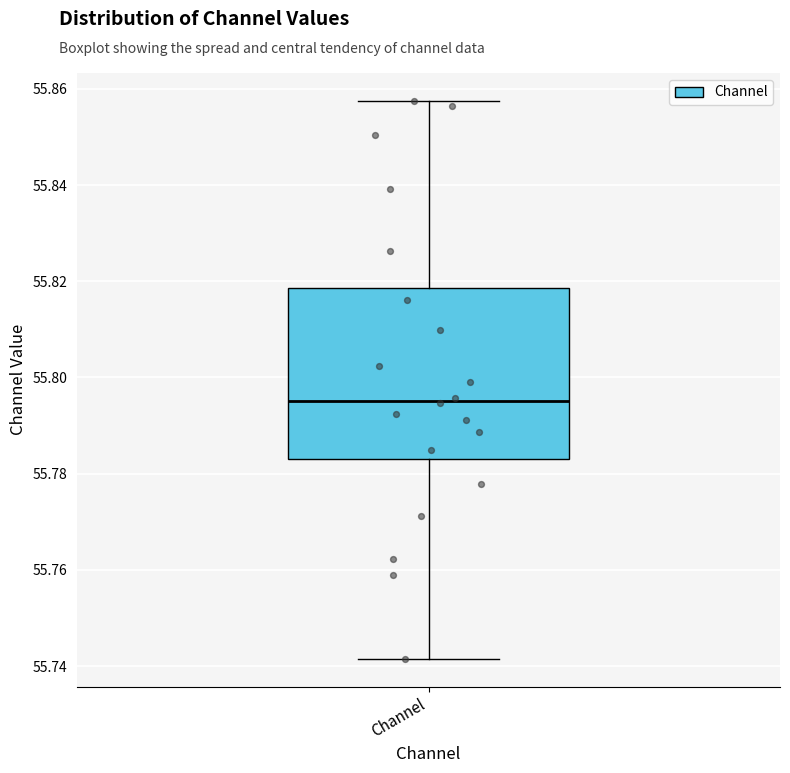

Where does the lower whisker of the box for Channel end on the y-axis? The values are not printed on the chart, so give them approximately, as read against the axis.

55.742